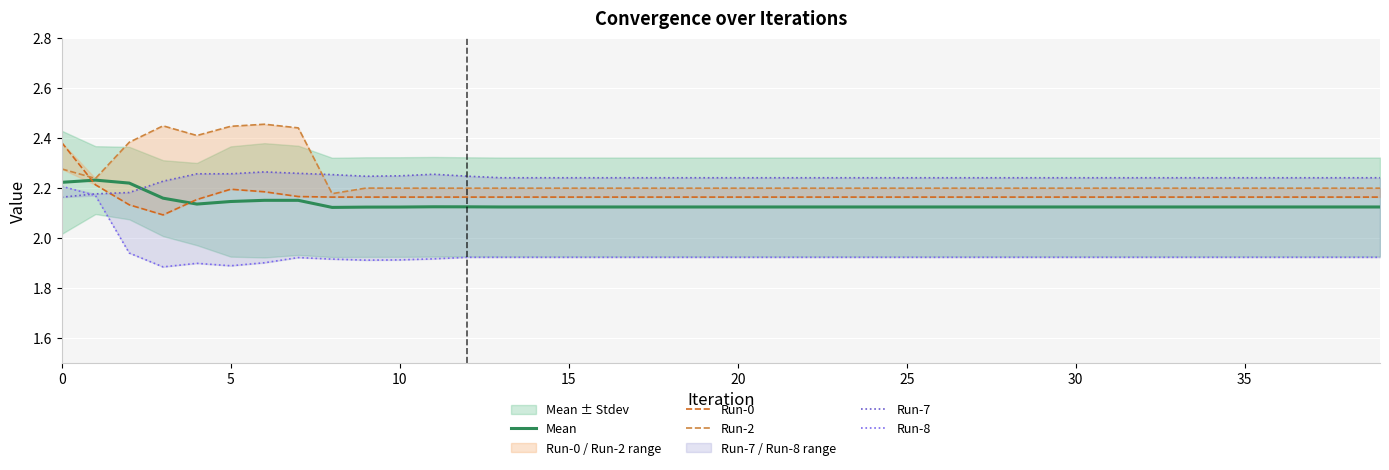

Is the value of Run-7 at 31 greater than the value of Mean at 31?

Yes